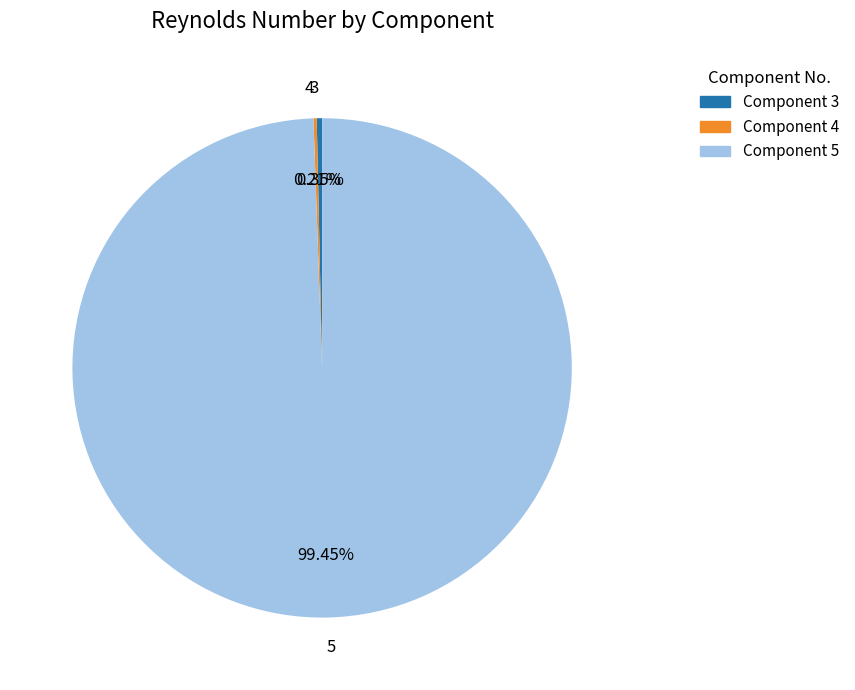

The 5 slice represents 99% of the pie. True or false?

True